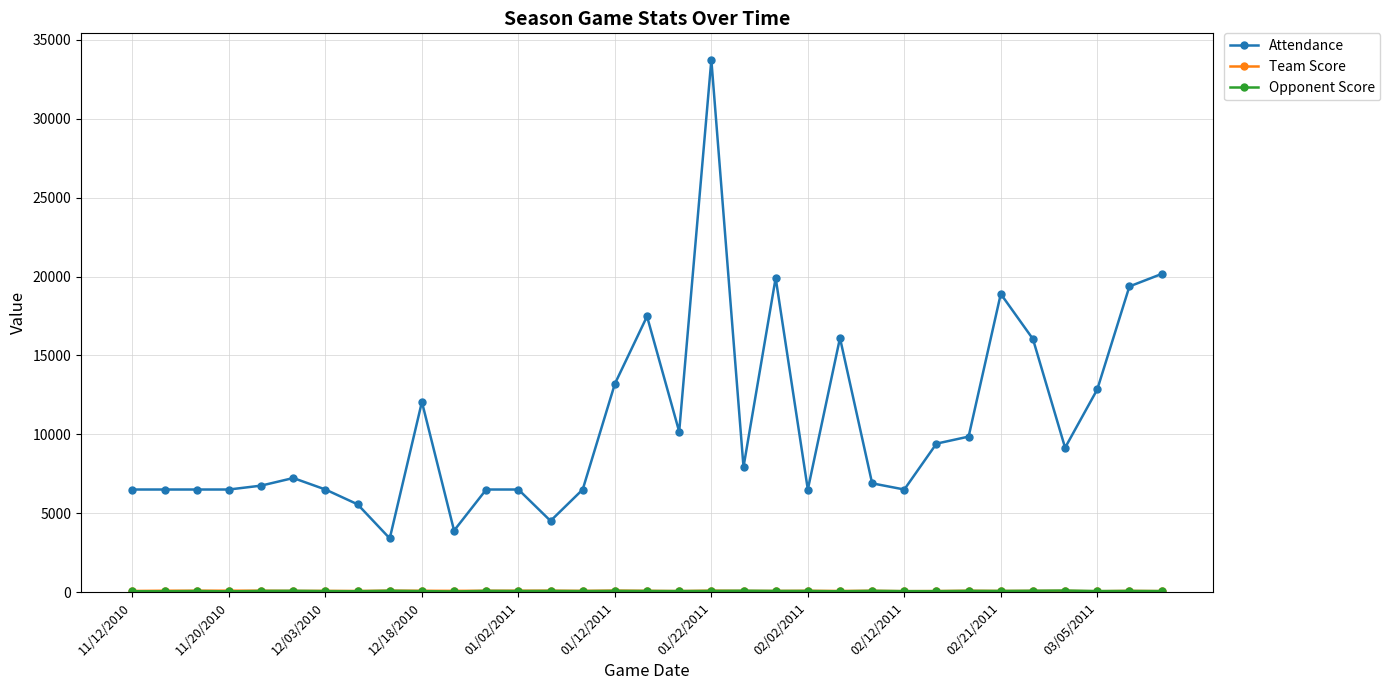

Does the chart have visible grid lines?

Yes